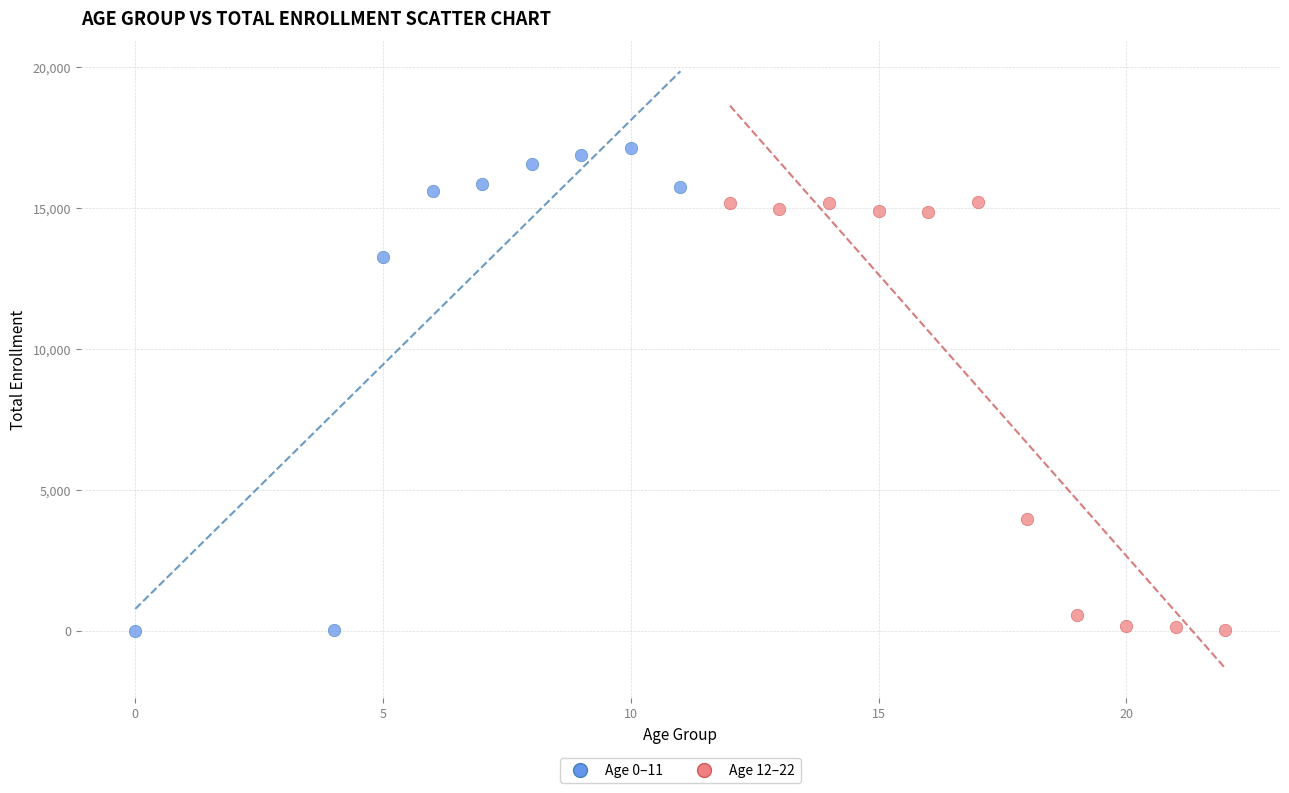

Which series contains the highest Y value?

Age 0–11